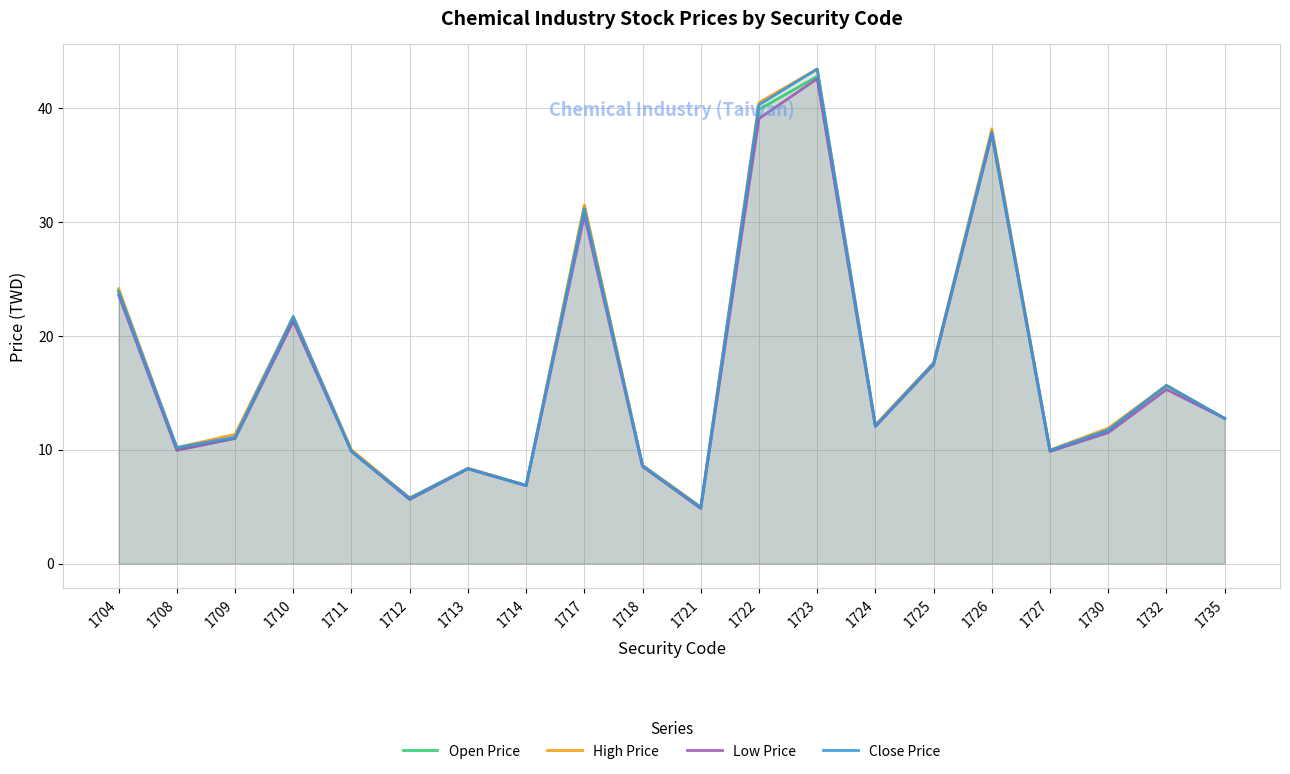

Is it true that High Price equals 11.3 at 1709?

True